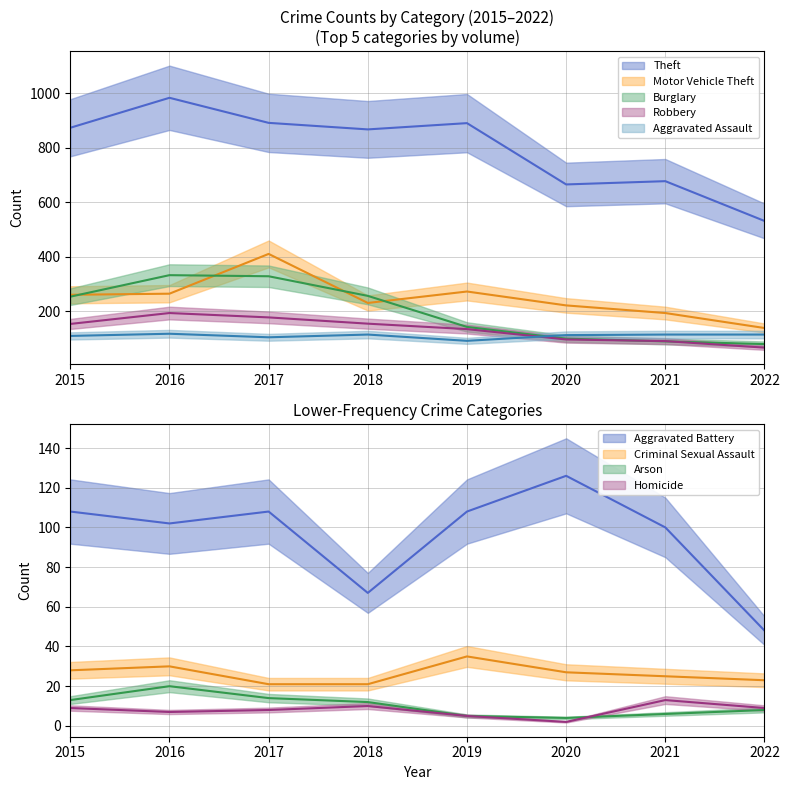

The Aggravated Assault series shows 66 at 2020. True or false?

False